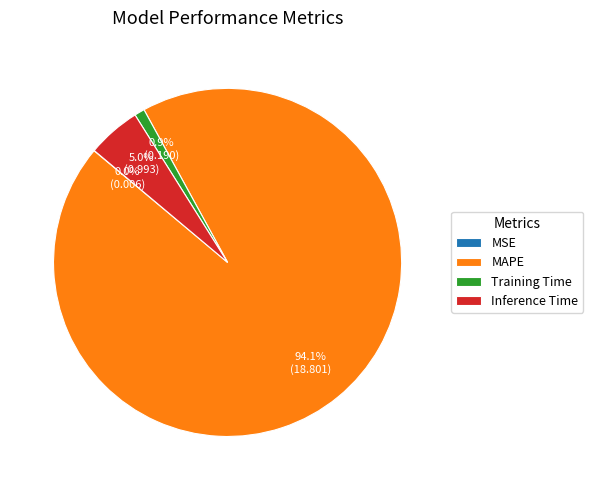

What is the largest slice in the pie chart?

MAPE